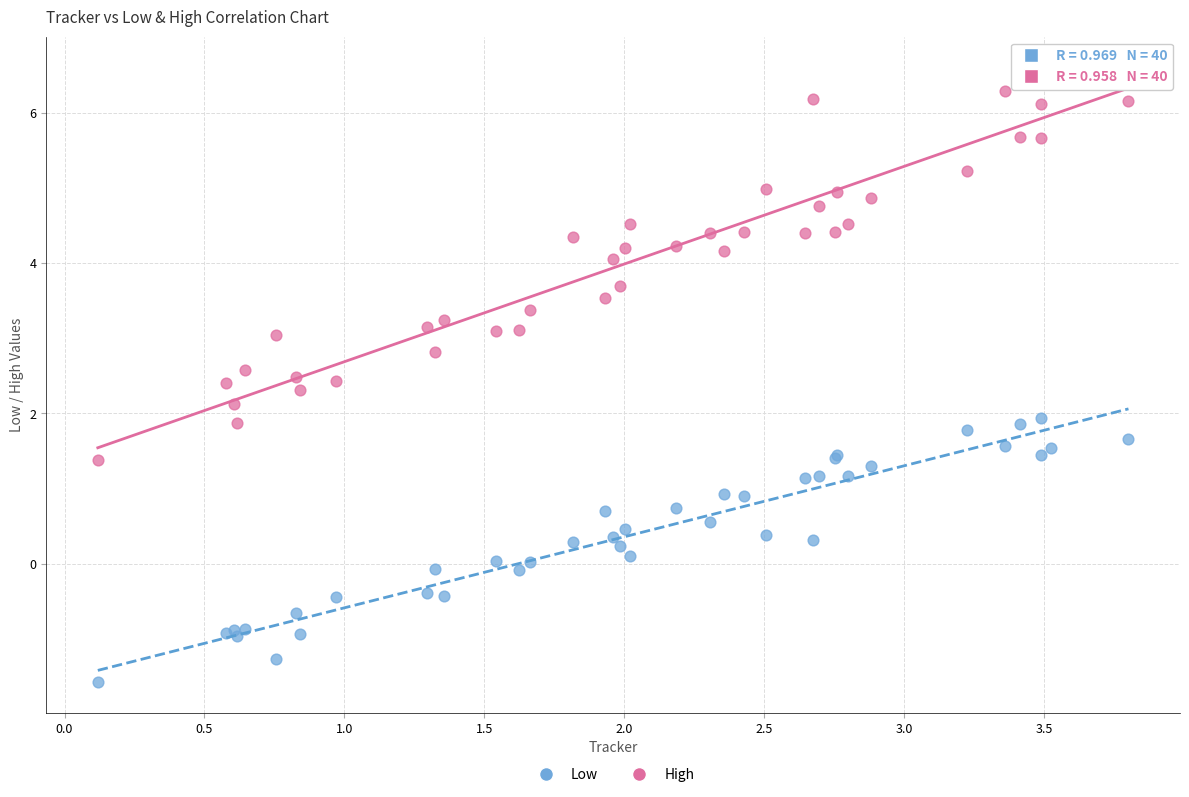

What is the X range (max minus min) for the scatter plot?

3.7